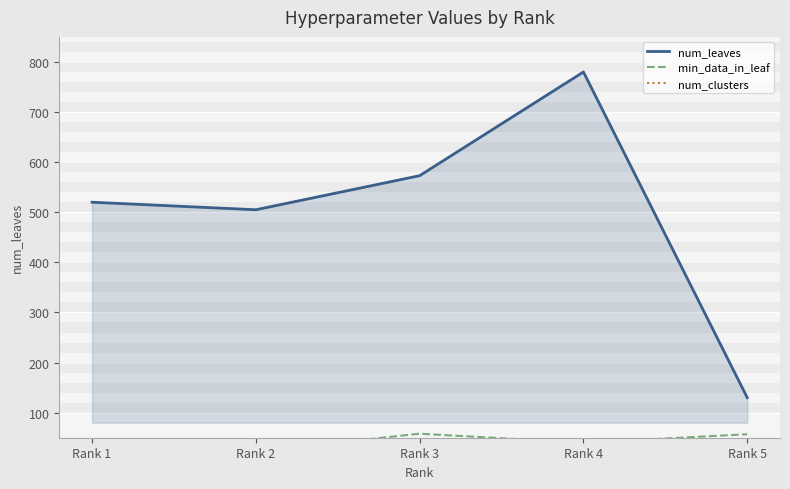

At which label does num_leaves reach its minimum?

Rank 5